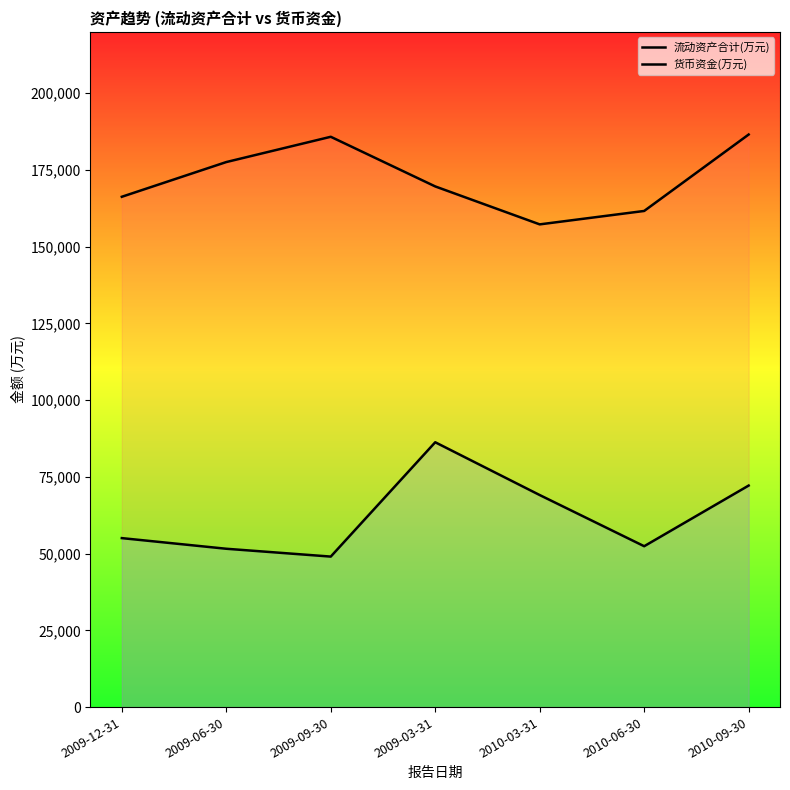

True or false: 货币资金(万元) has a value of 72174 at 2010-09-30.

True